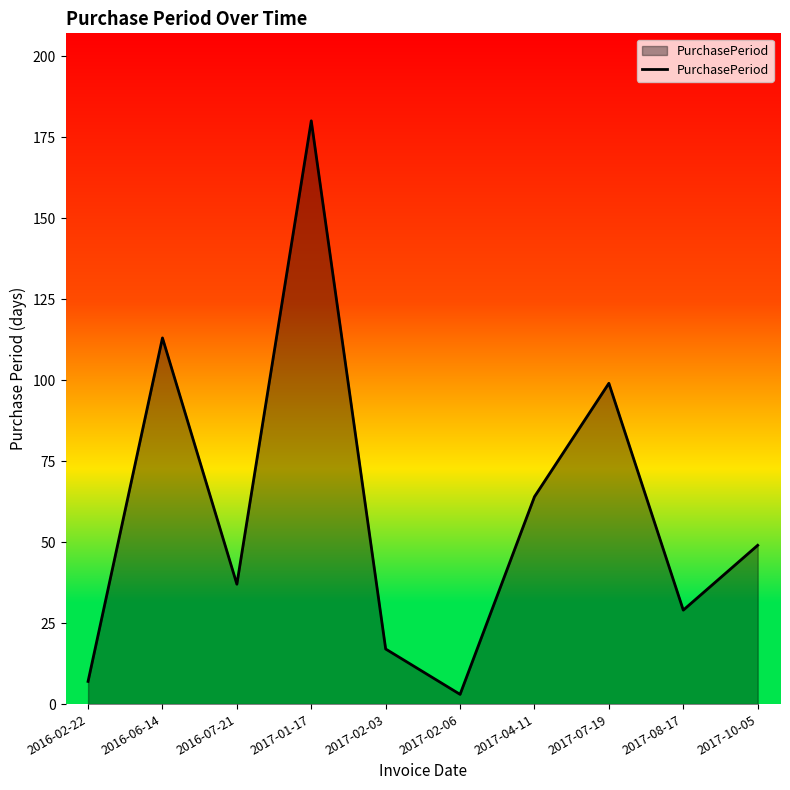

What value does the data have at 2017-08-17, to the nearest 50?

50